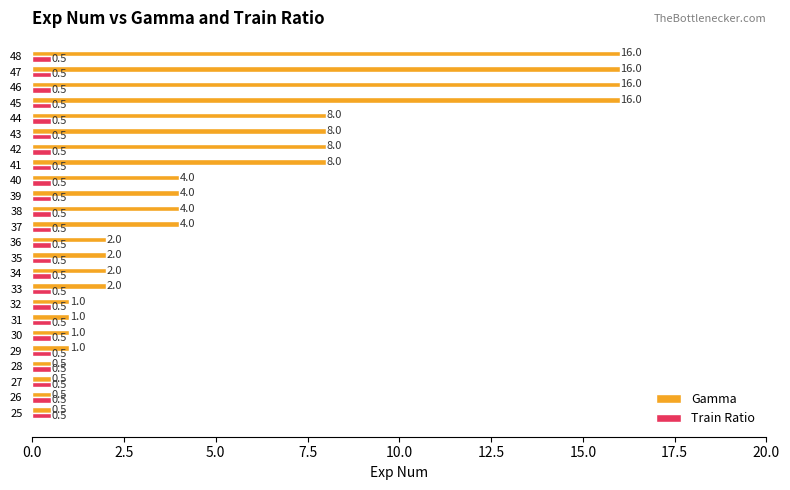

True or false: Train Ratio has a value of 0.5 at 45.

True